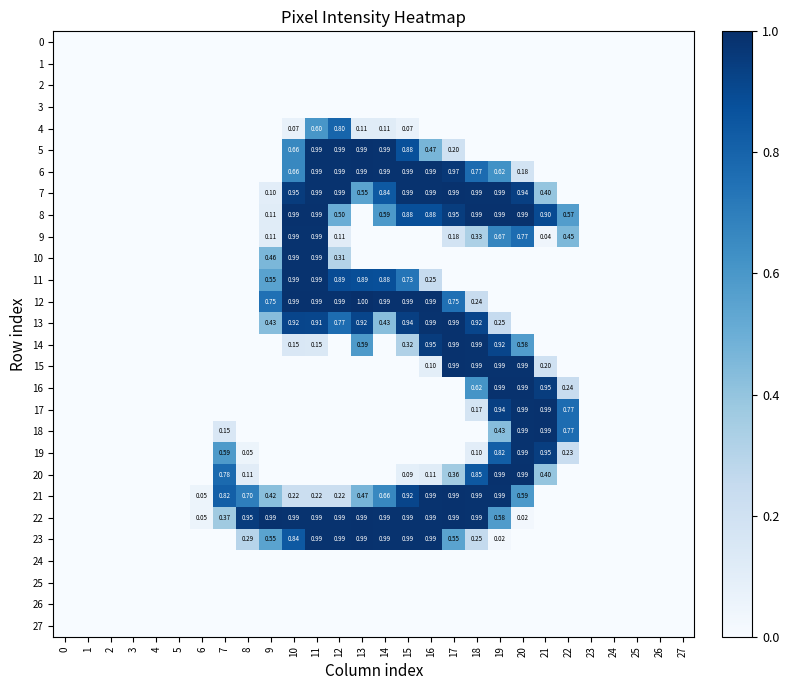

How many data points does each series have?

28